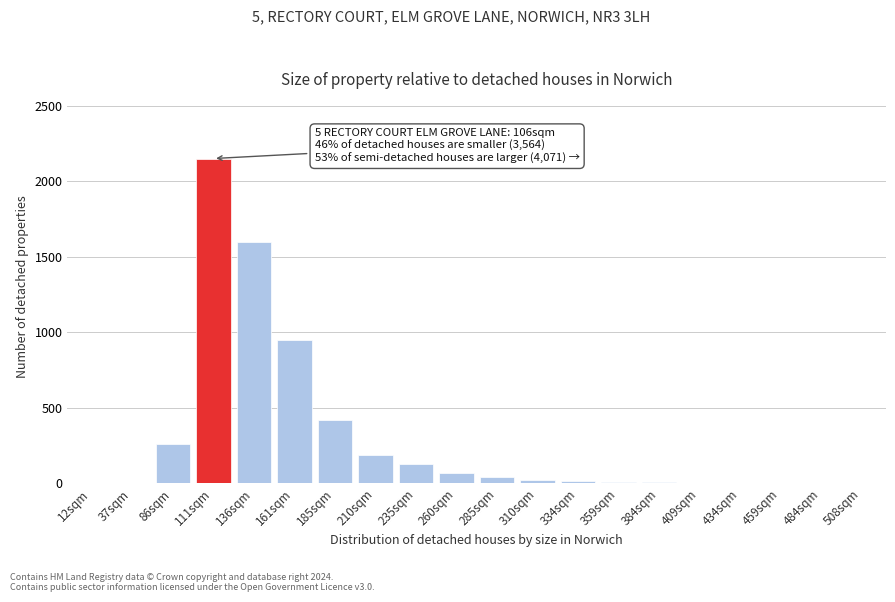

What is the greatest value displayed?

2150